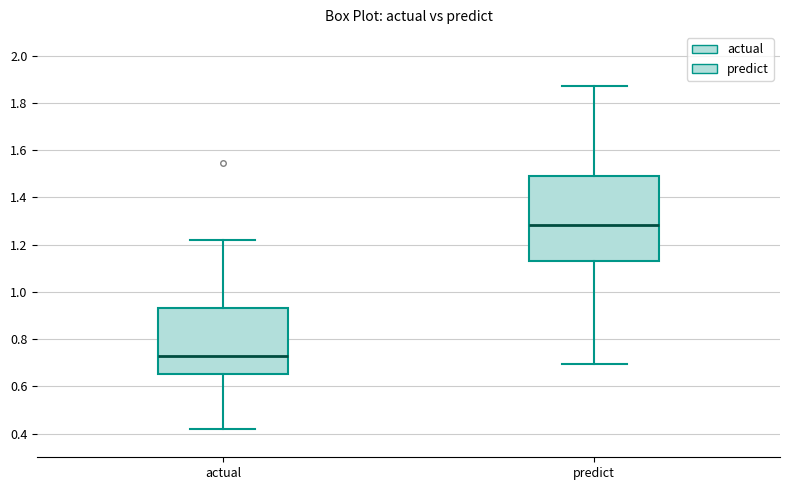

Which box has the highest median line?

predict